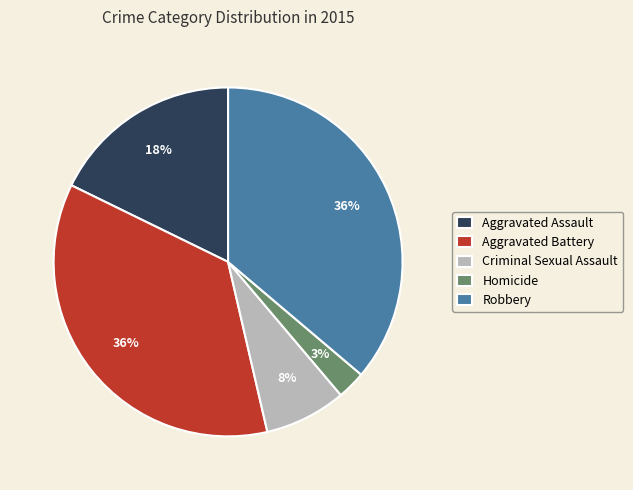

Is the sum of Aggravated Battery and Homicide greater than half?

No